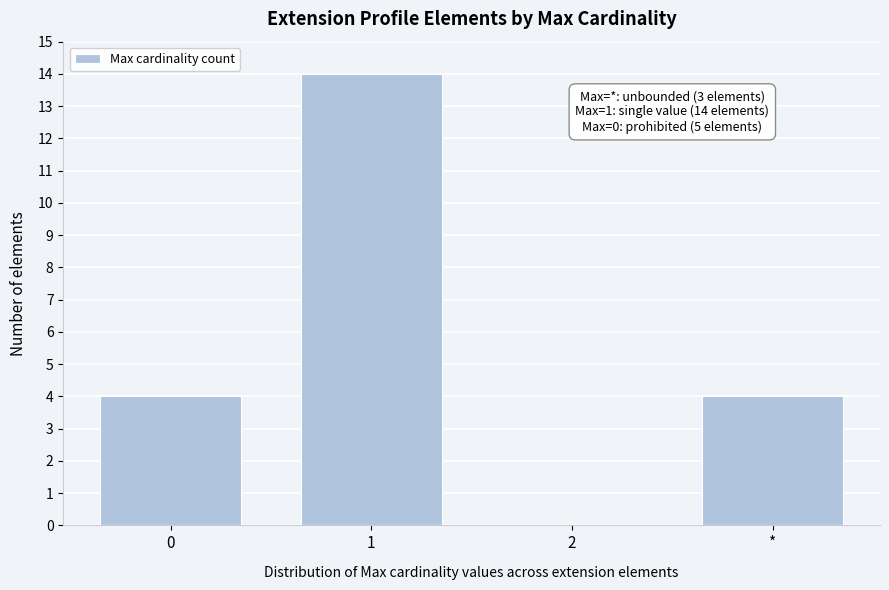

Reading right to left, what are all the values shown in this chart?

*=4	2=0	1=14	0=4